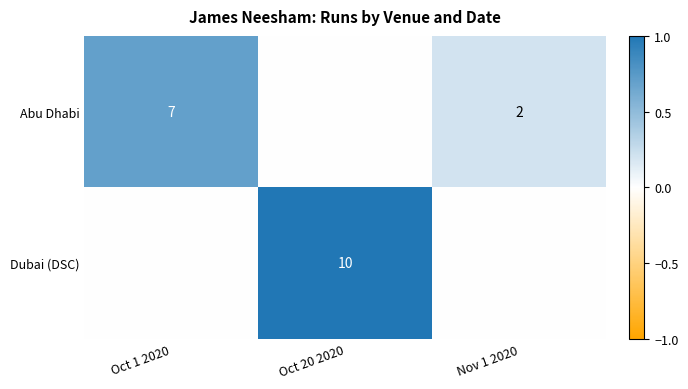

True or false: Dubai (DSC) has a value of 10 at Oct 20 2020.

True